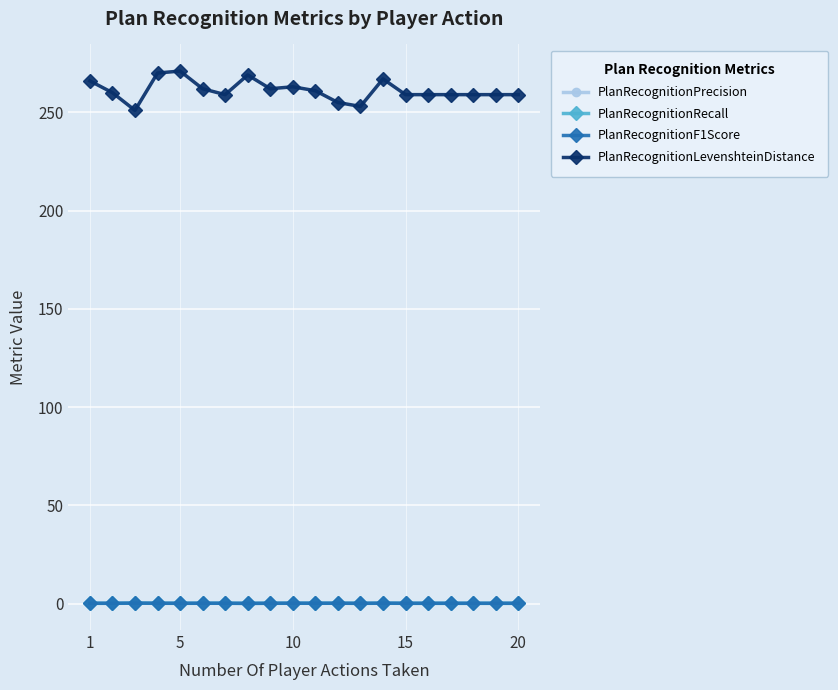

Which series has the largest total across all categories?

PlanRecognitionLevenshteinDistance